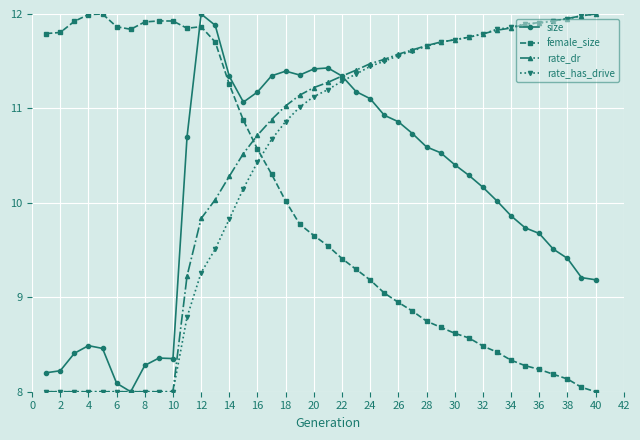

How many times do female_size and rate_has_drive cross each other?

1